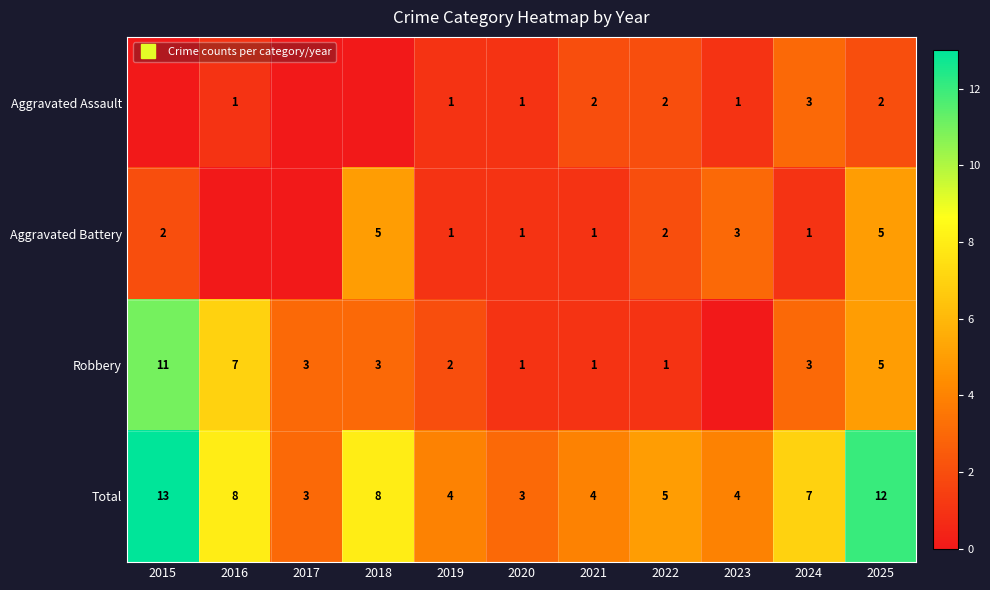

The value of Aggravated Battery at 2025 is 8. True or false?

False